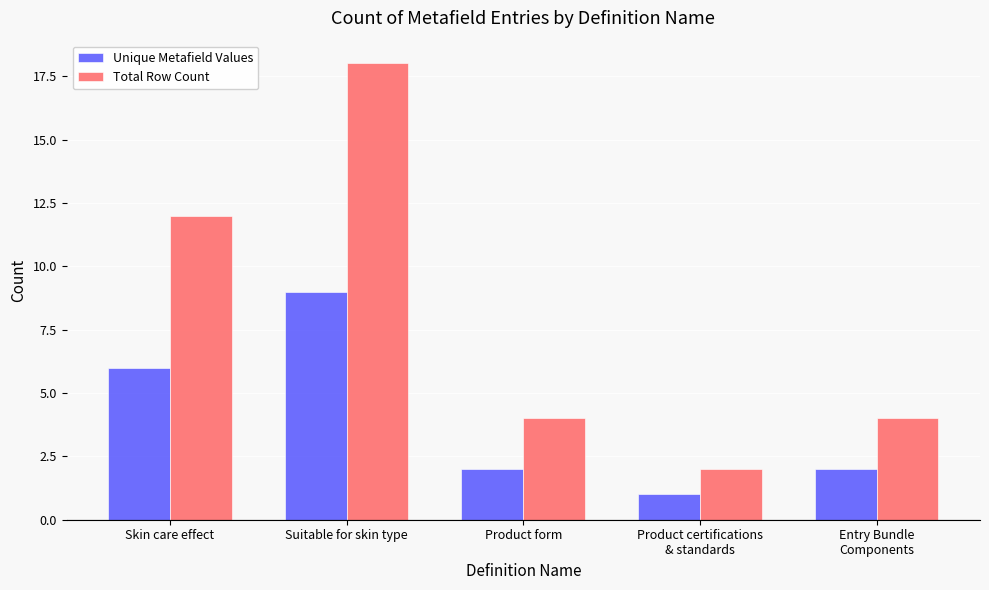

Count the Unique Metafield Values values in the range 2 to 6.

3